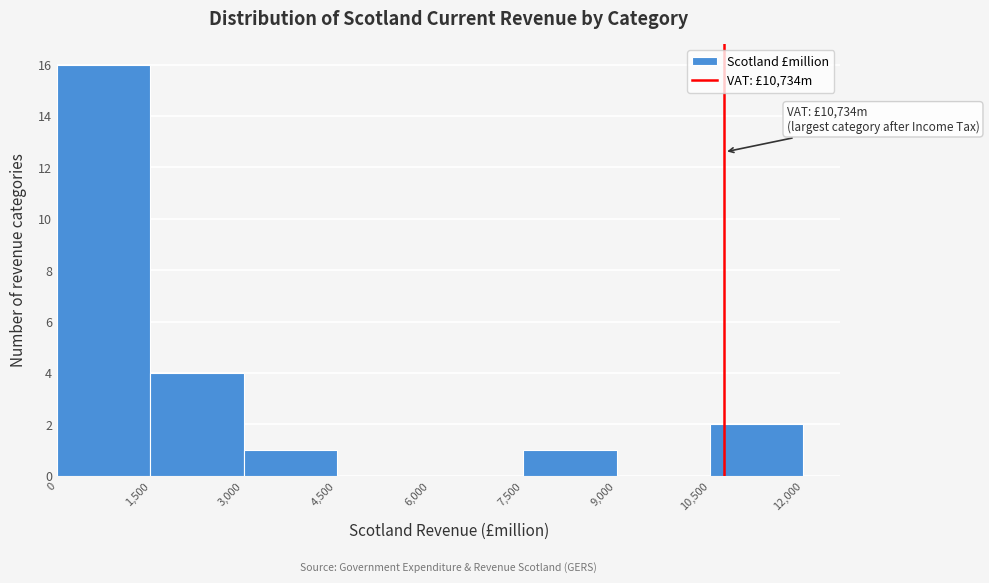

Over which range of the x-axis is the bar tallest?

0 to 1,500